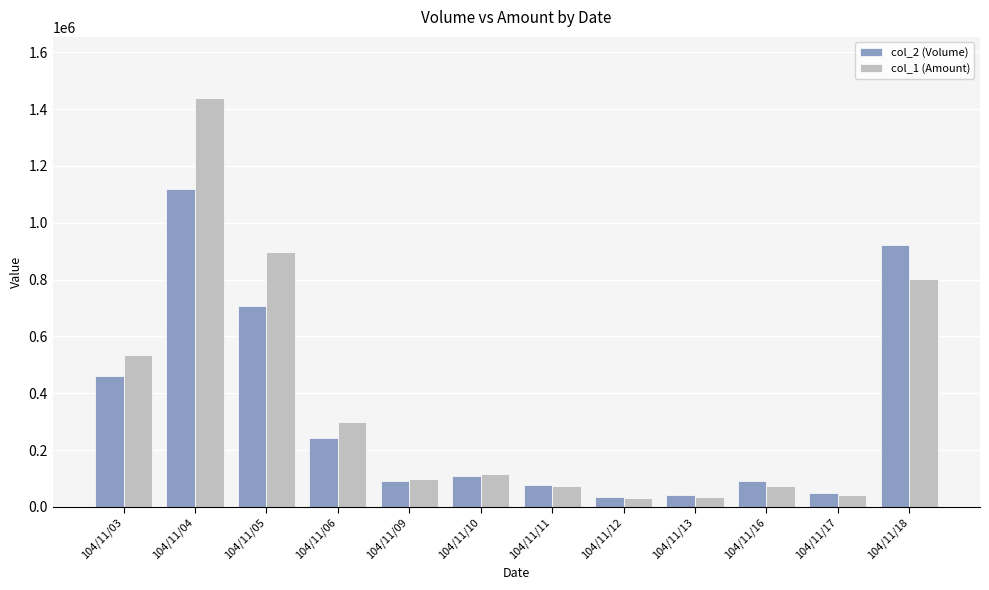

Which series changed the most between 104/11/11 and 104/11/18?

col_2 (Volume)